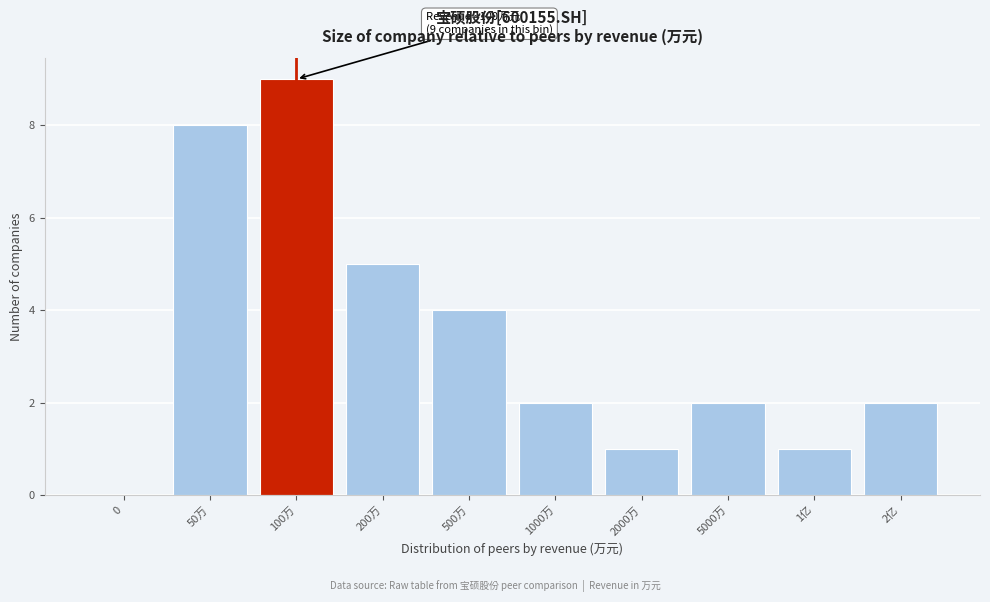

Reading left to right, transcribe all the data shown in this chart.

0=0	50万=8	100万=9	200万=5	500万=4	1000万=2	2000万=1	5000万=2	1亿=1	2亿=2